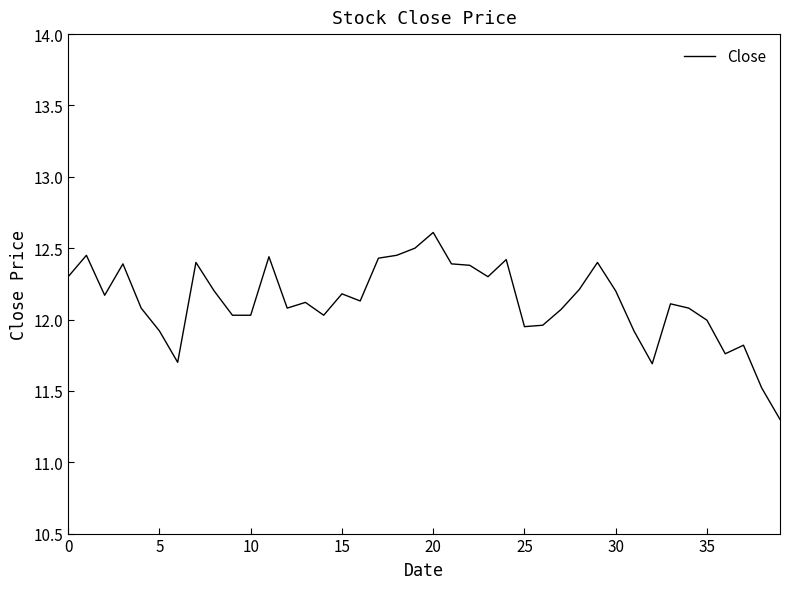

What is the minimum value shown in the chart?

11.3